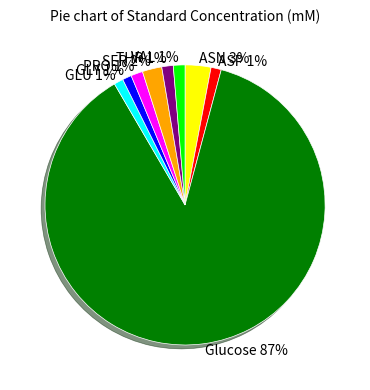

The THR slice represents 11% of the pie. True or false?

False